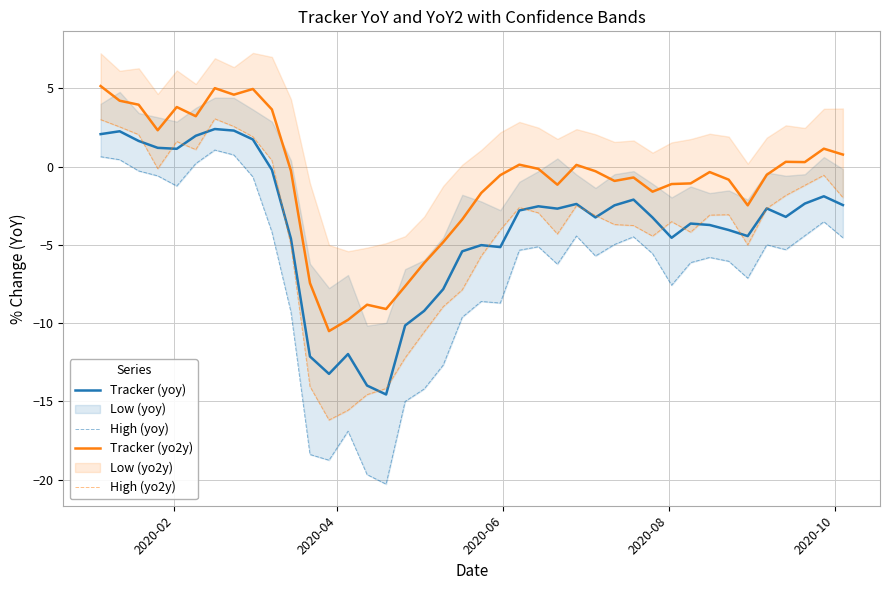

How many lines are shown in the chart?

4